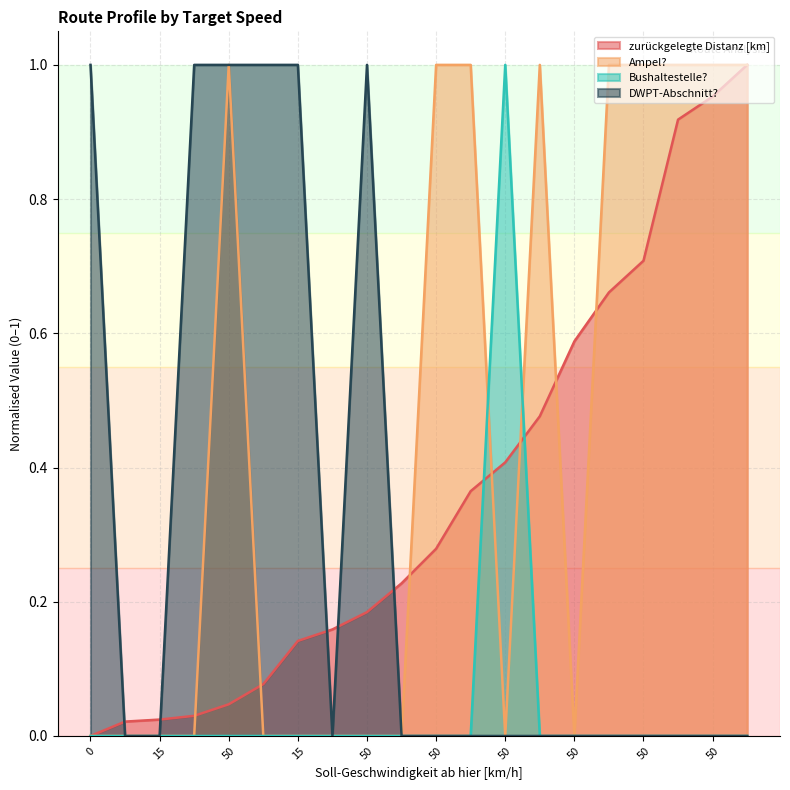

Count the number of data series in this chart.

4